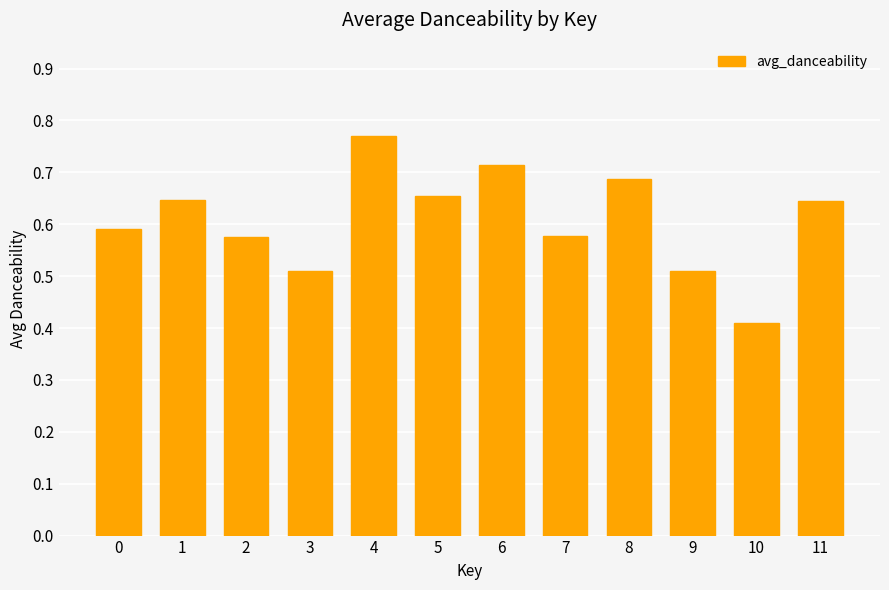

How many values are between 0 and 1?

12